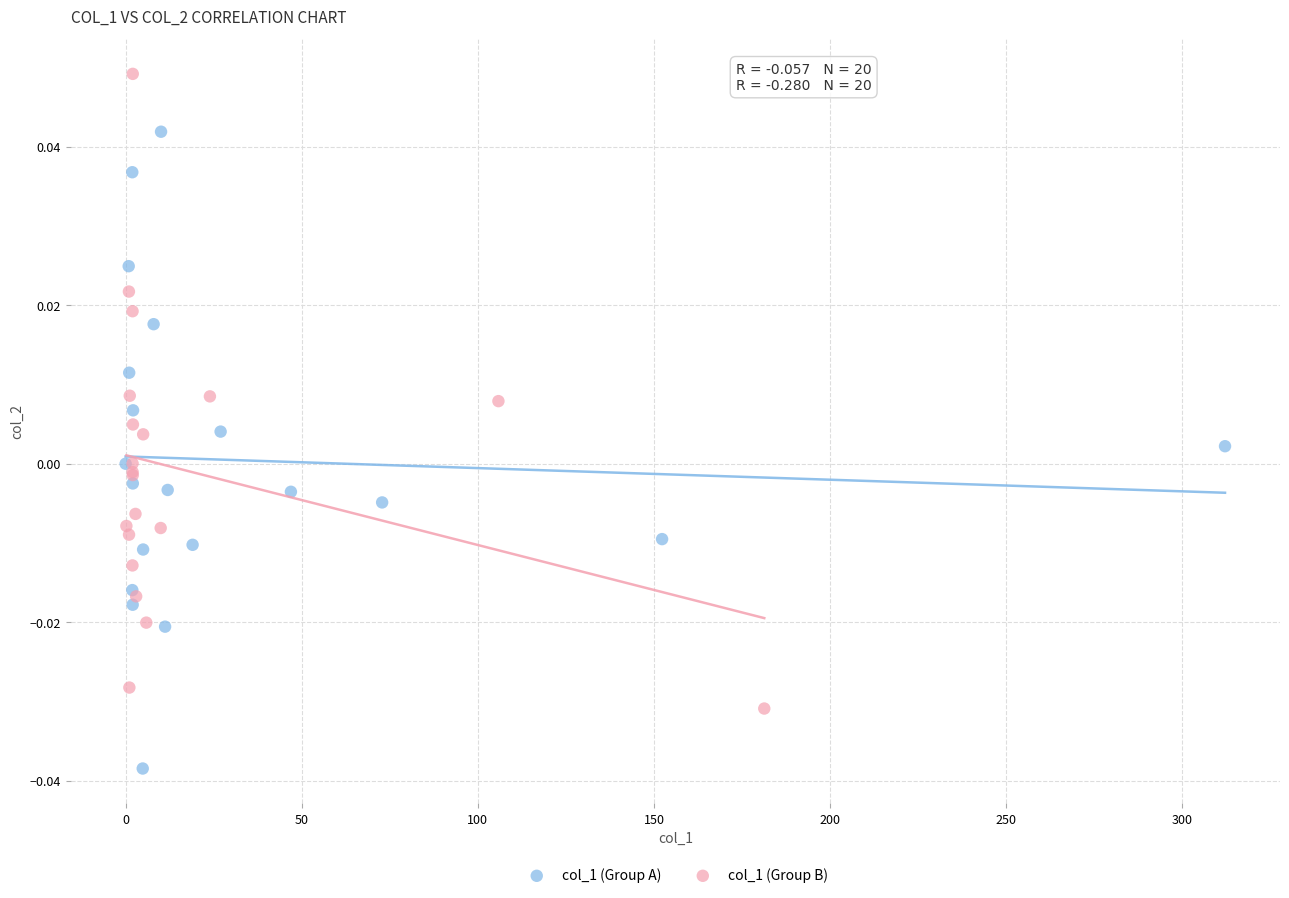

Which series reaches the minimum Y coordinate?

col_1 (Group A)